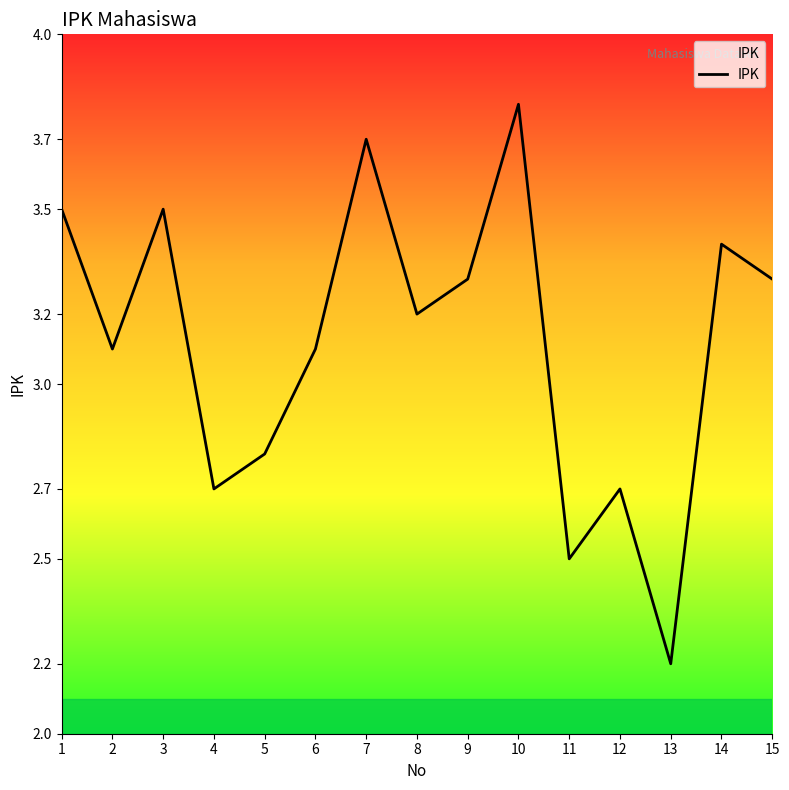

What is the average value?

3.1